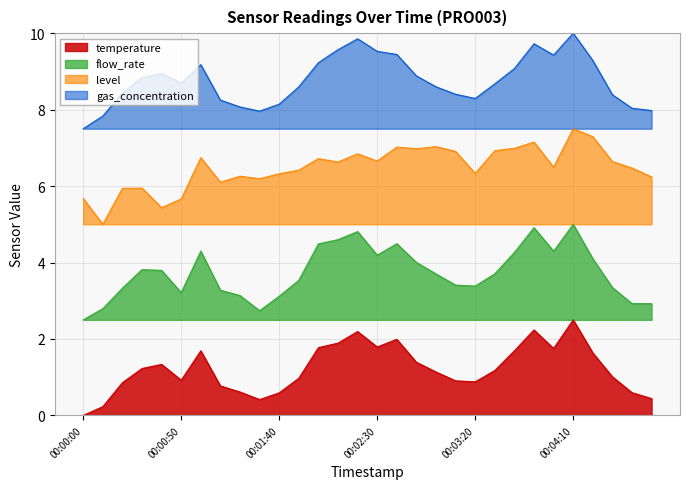

At which category does level reach its first local peak?

00:00:30